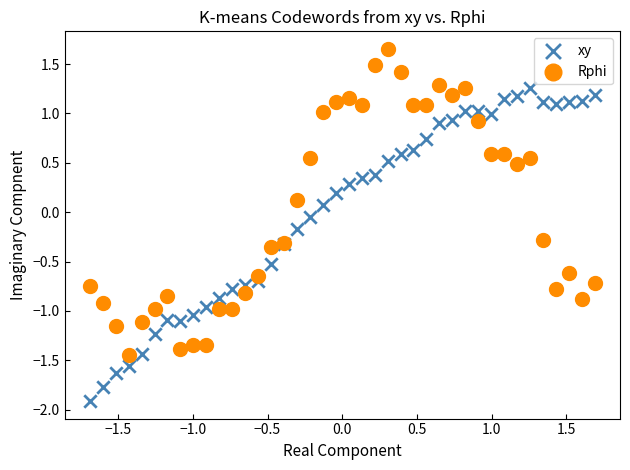

Which series contains the lowest Y value?

xy